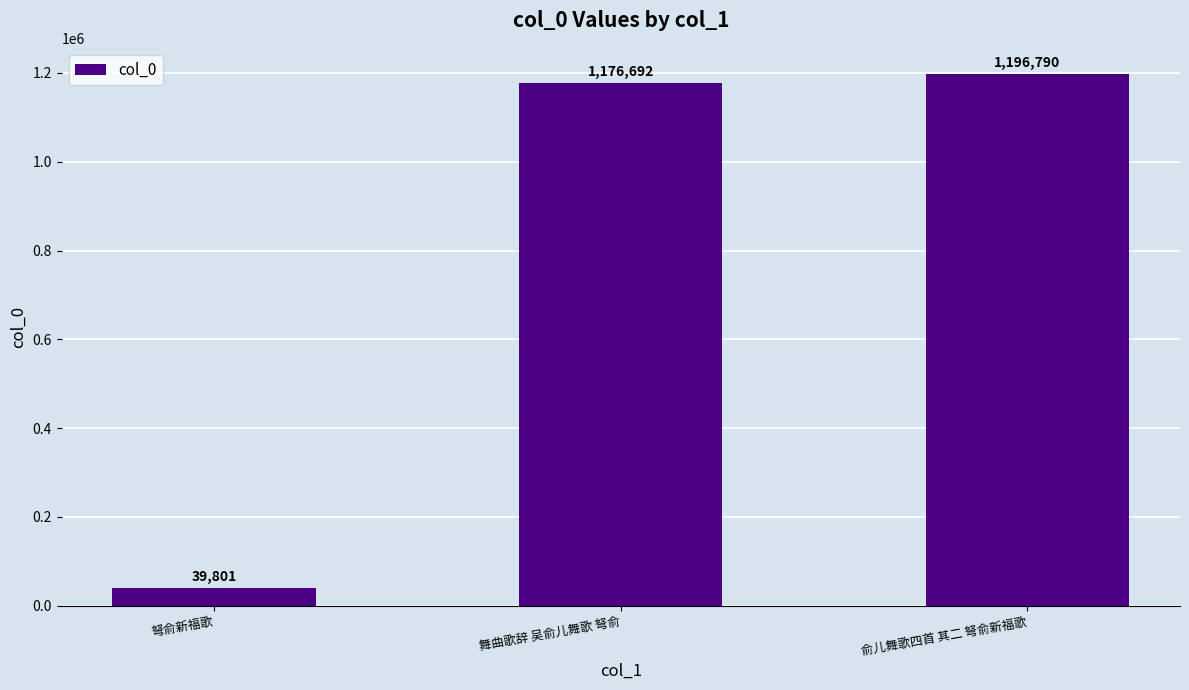

The value at 俞儿舞歌四首 其二 弩俞新福歌 is 784186. True or false?

False